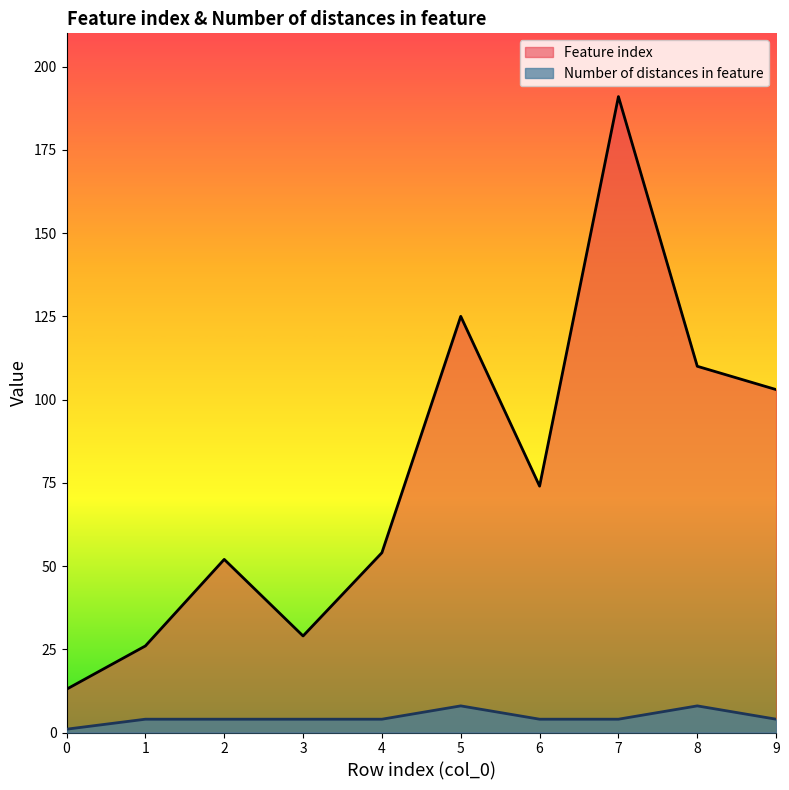

How many data points in Feature index are less than 74?

5